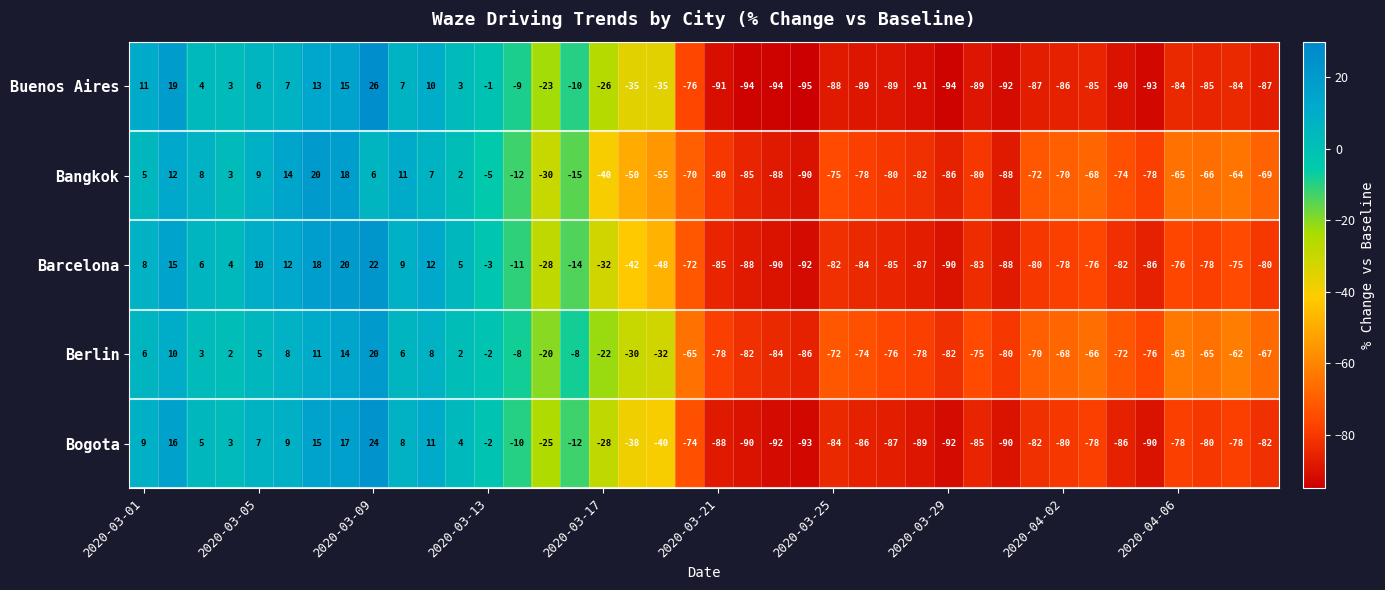

Which series has the largest total across all categories?

Berlin